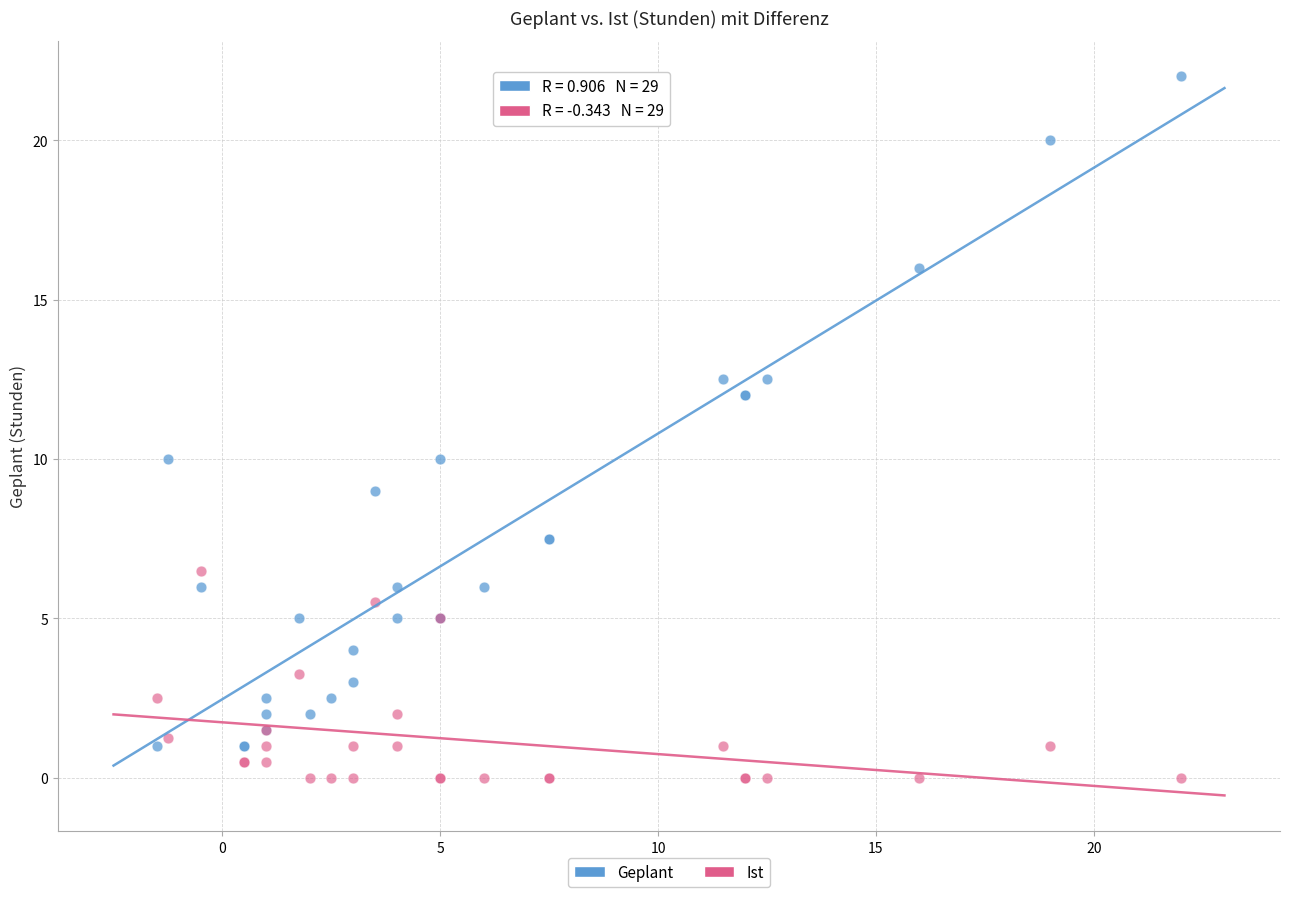

What is the X range (max minus min) for the scatter plot?

23.5